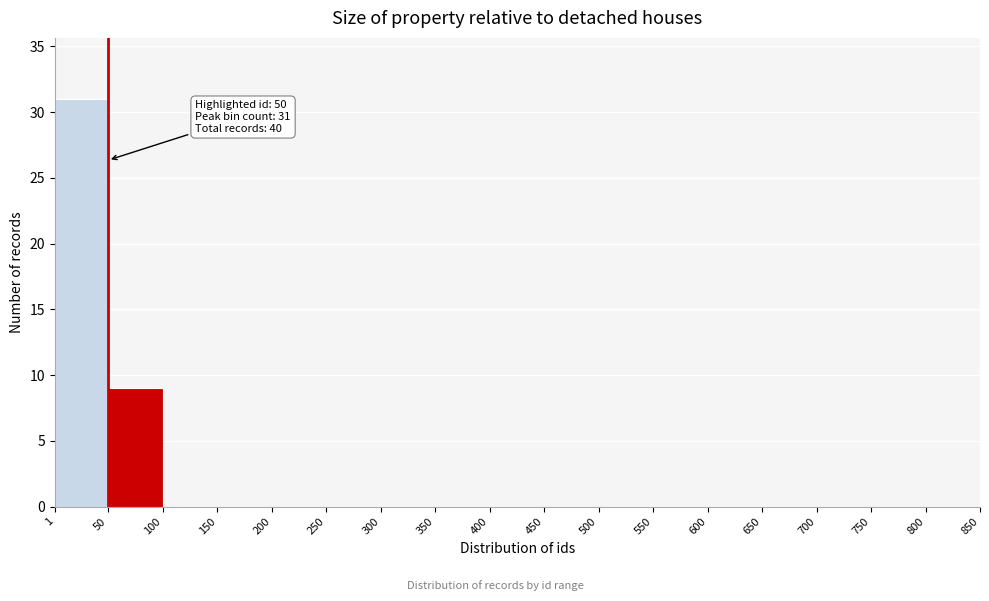

Over which range of the x-axis is the bar tallest?

1 to 50